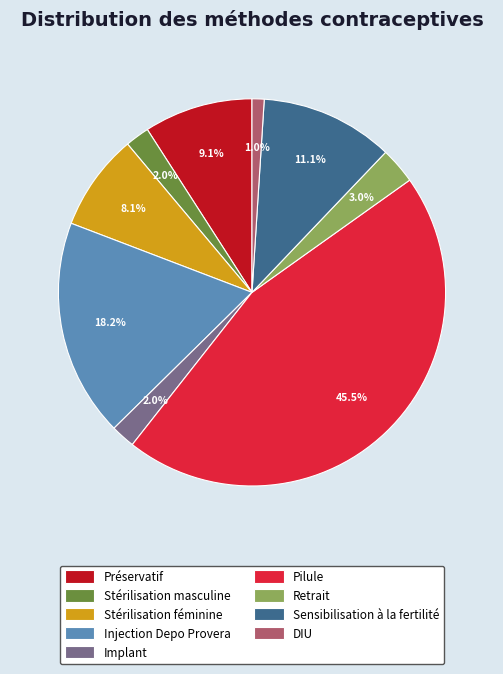

What is the total percentage of Injection Depo Provera and Implant?

20.2%